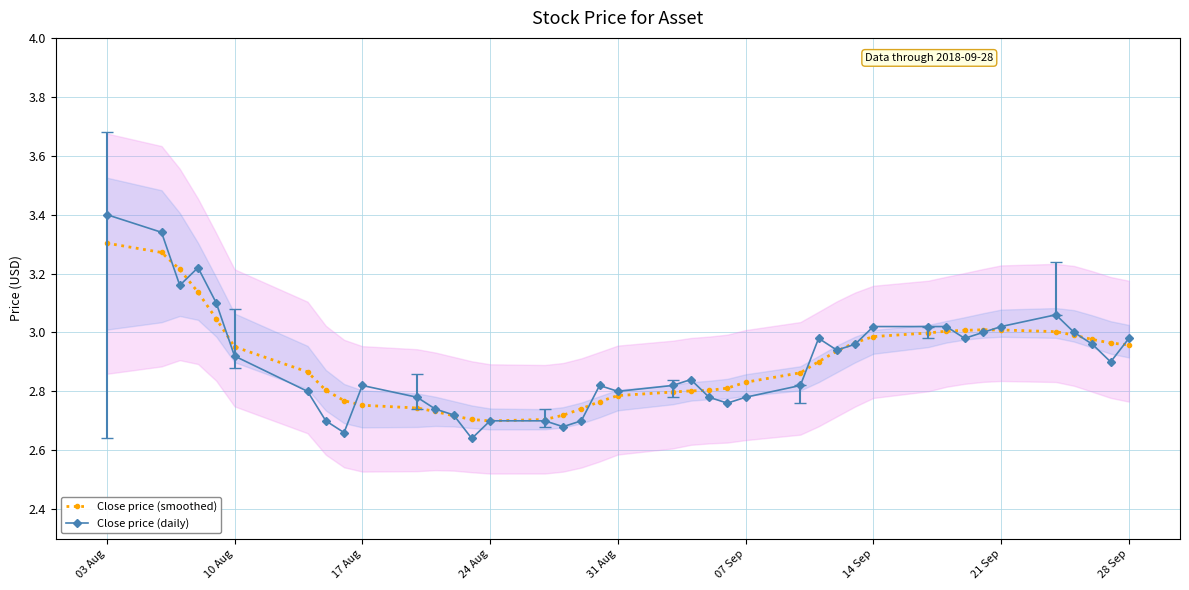

Is it true that Close price (daily) equals 1.4 at 10 Aug?

False